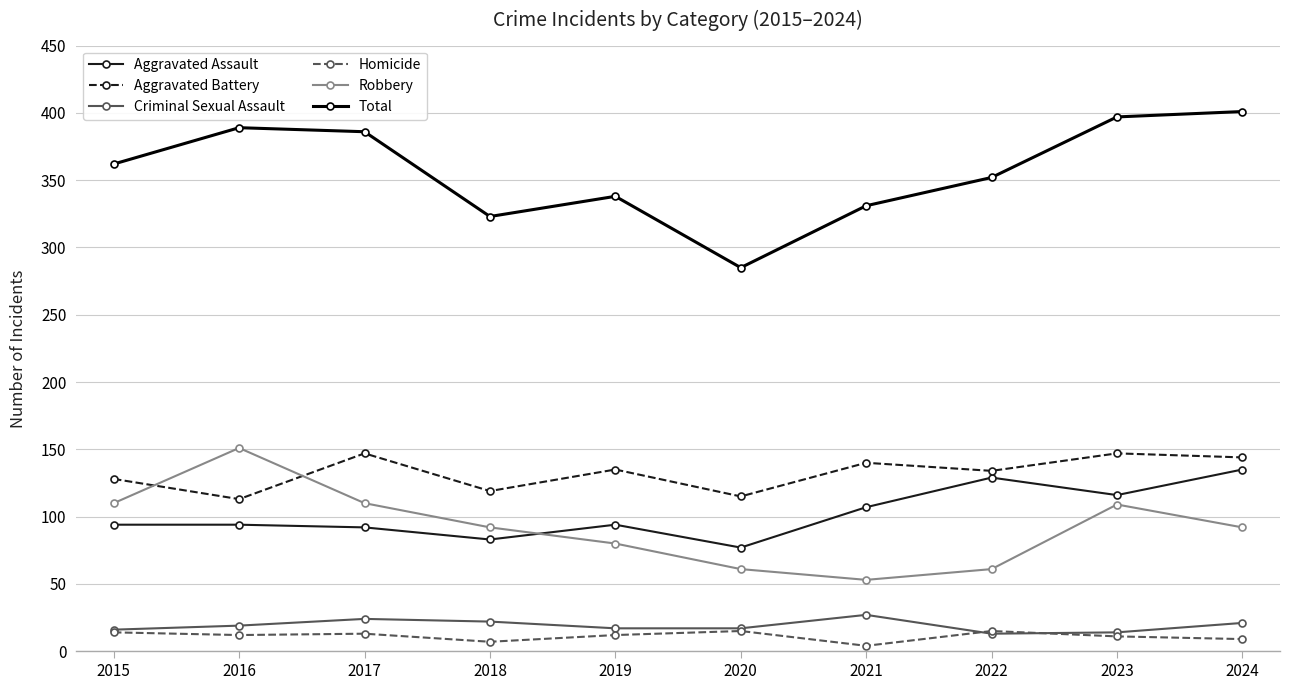

How many times do Robbery and Aggravated Battery cross each other?

2